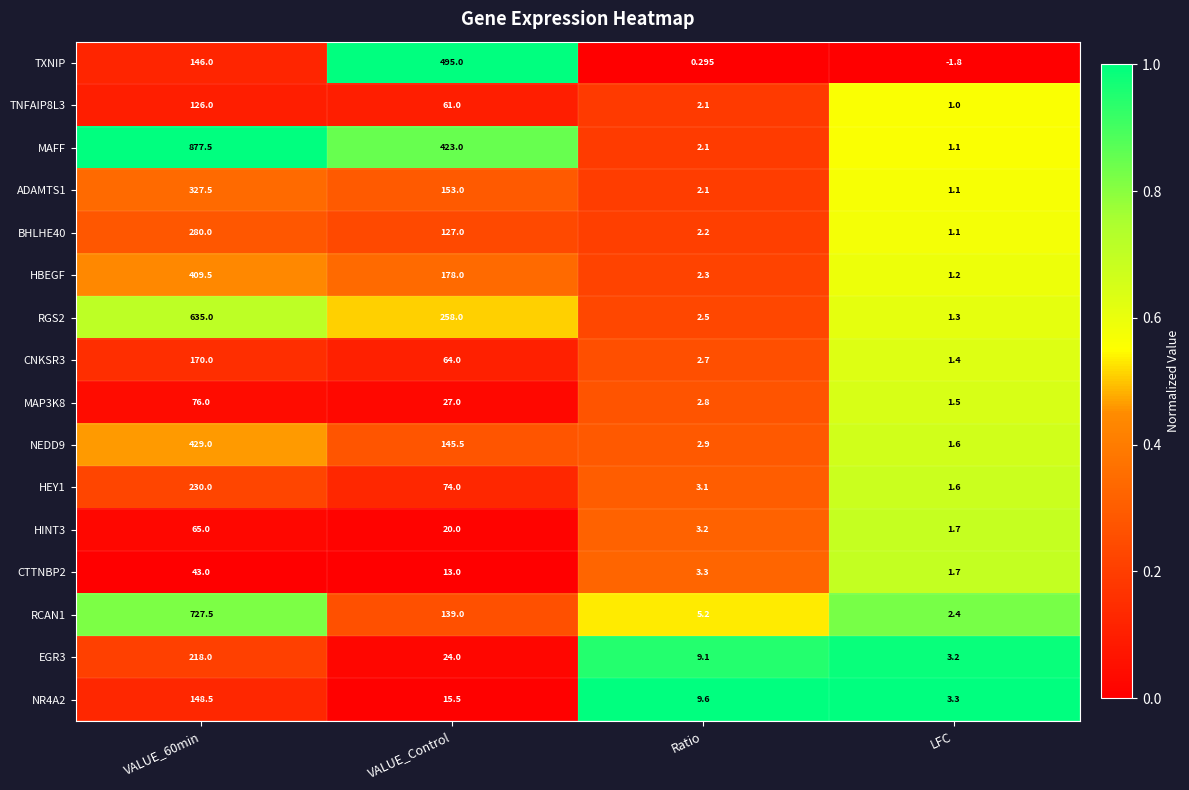

Which series has the largest total across all categories?

MAFF